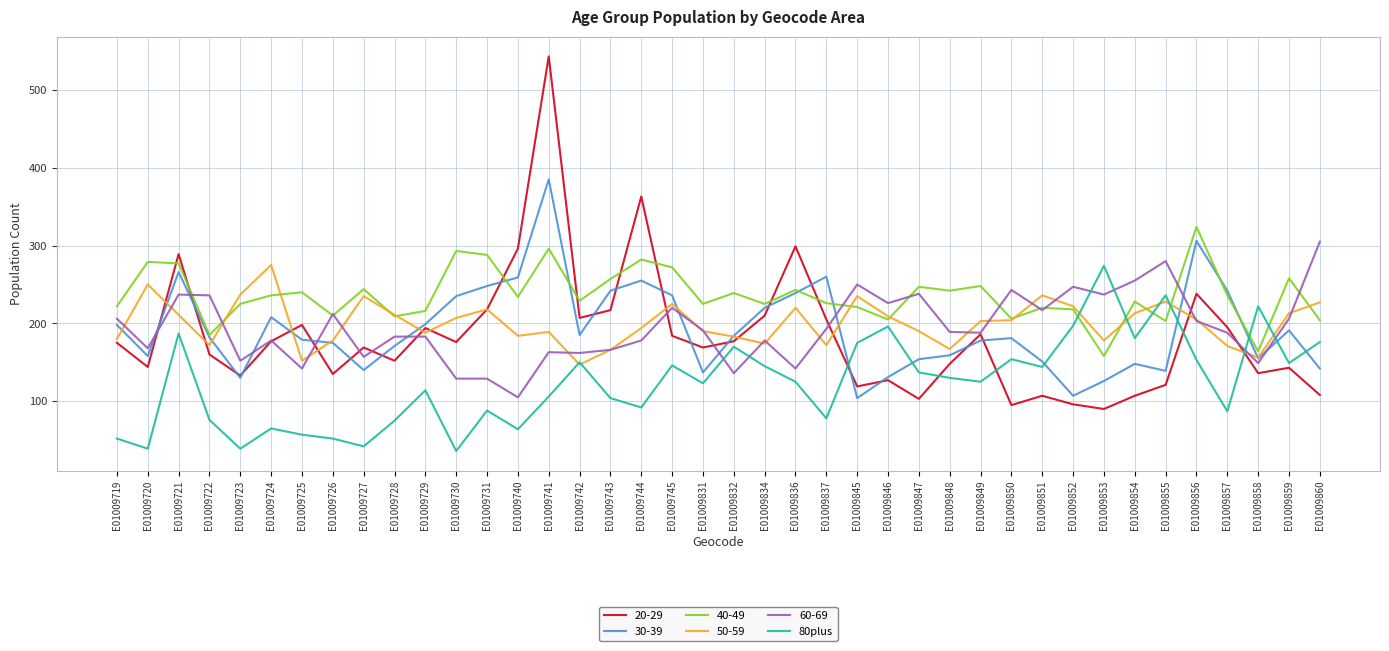

Which label corresponds to the largest value in the chart?

E01009741